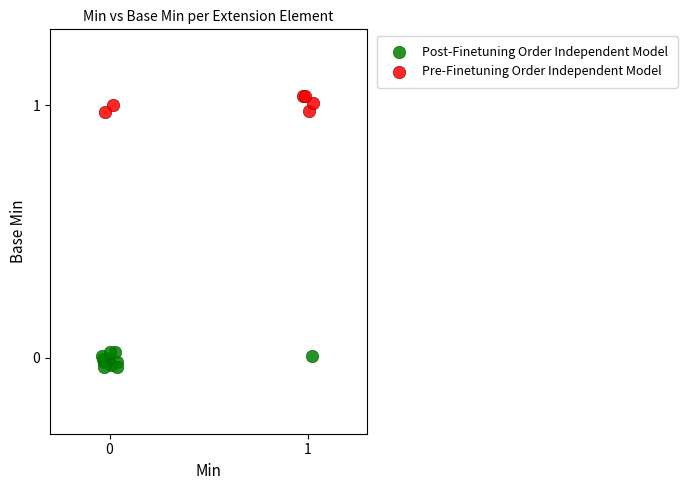

Which series contains the lowest Y value?

Post-Finetuning Order Independent Model